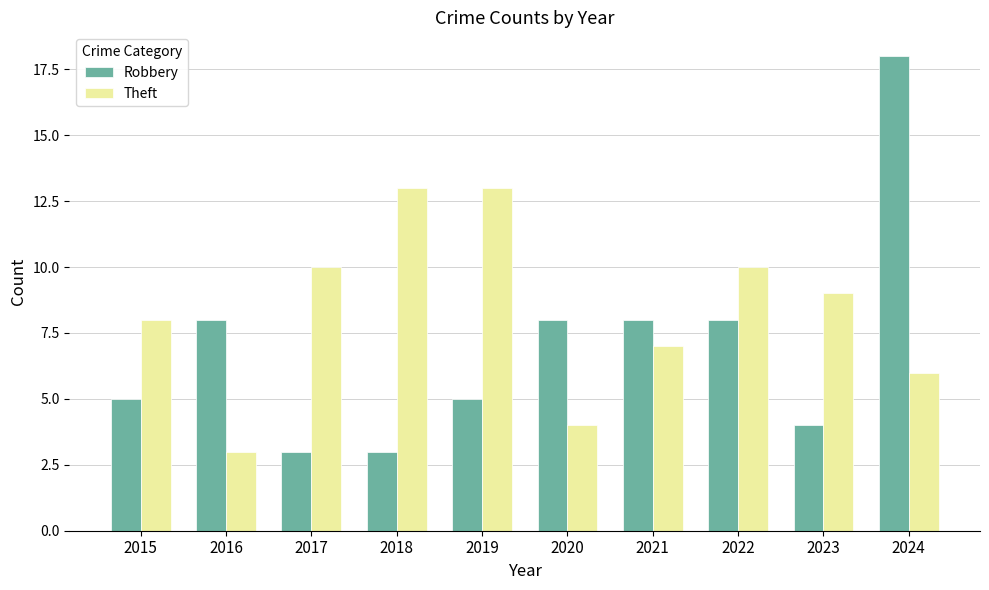

What is the sum of the Theft values at 2018 and 2019?

26